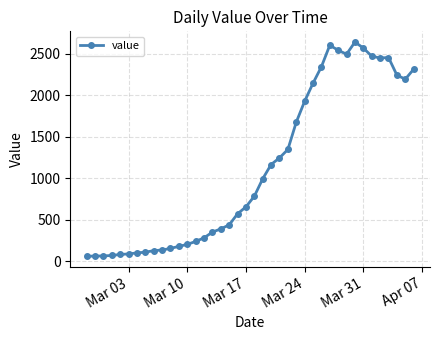

True or false: the data has more than 2 interior local peaks.

True